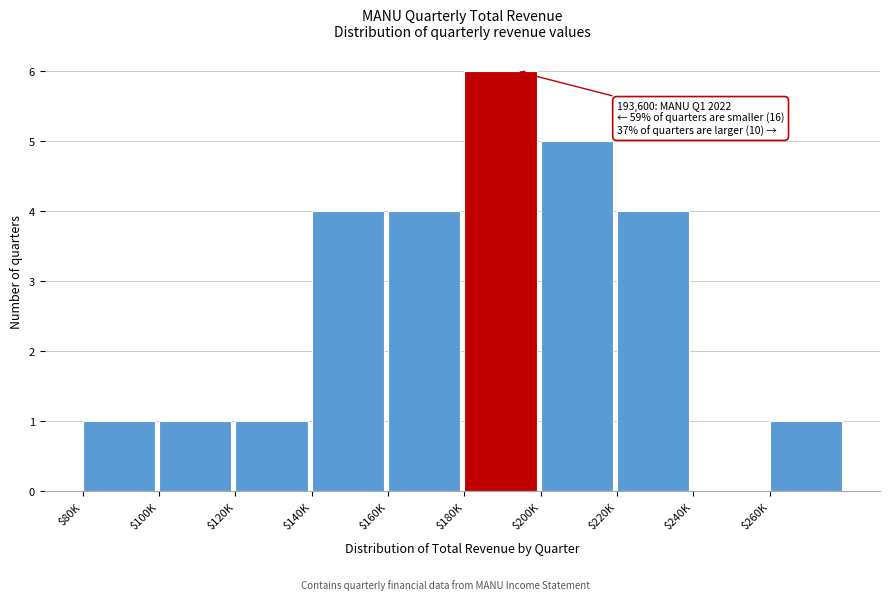

True or false: the data shows 6 at $180K.

True